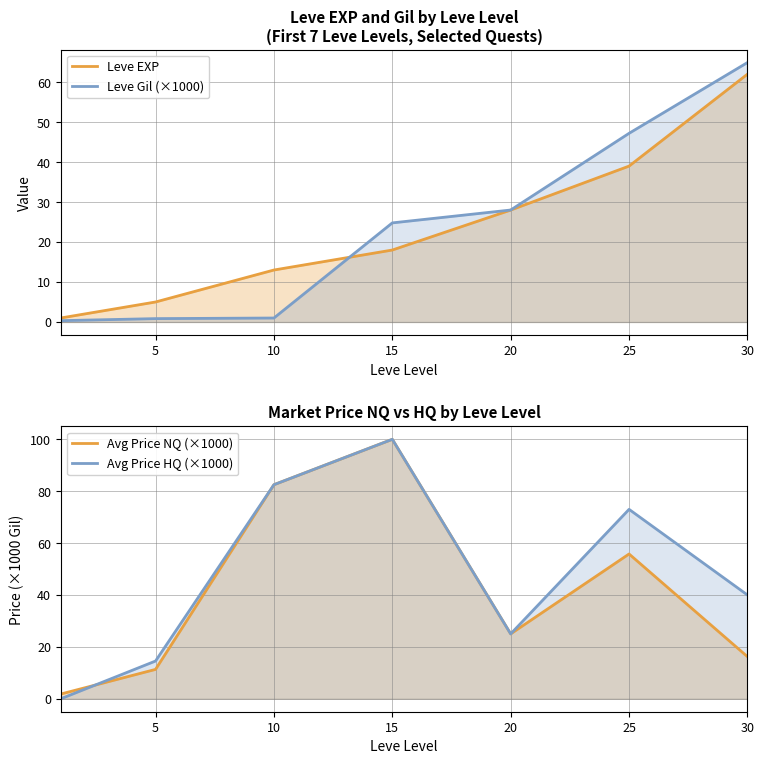

What is the difference between the second highest and second lowest values in the Leve EXP series?

34.0